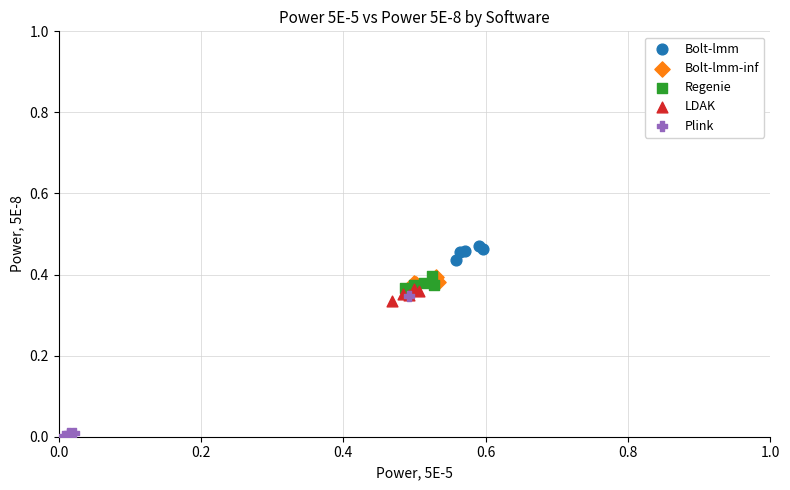

Which series reaches the maximum Y coordinate?

Bolt-lmm